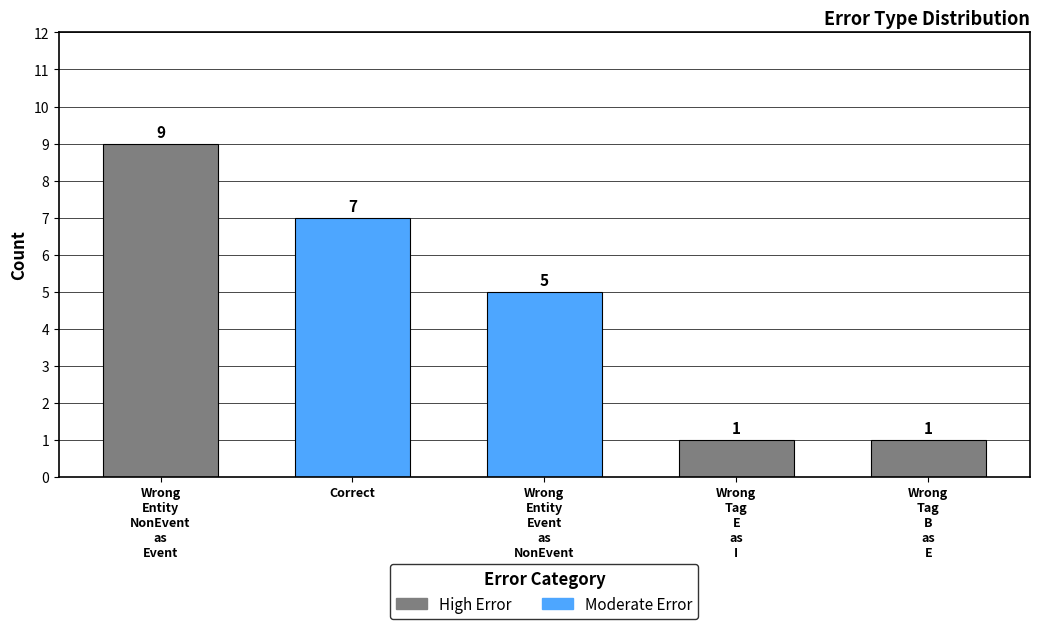

Reading left to right, extract all data points from this chart.

9	7	5	1	1